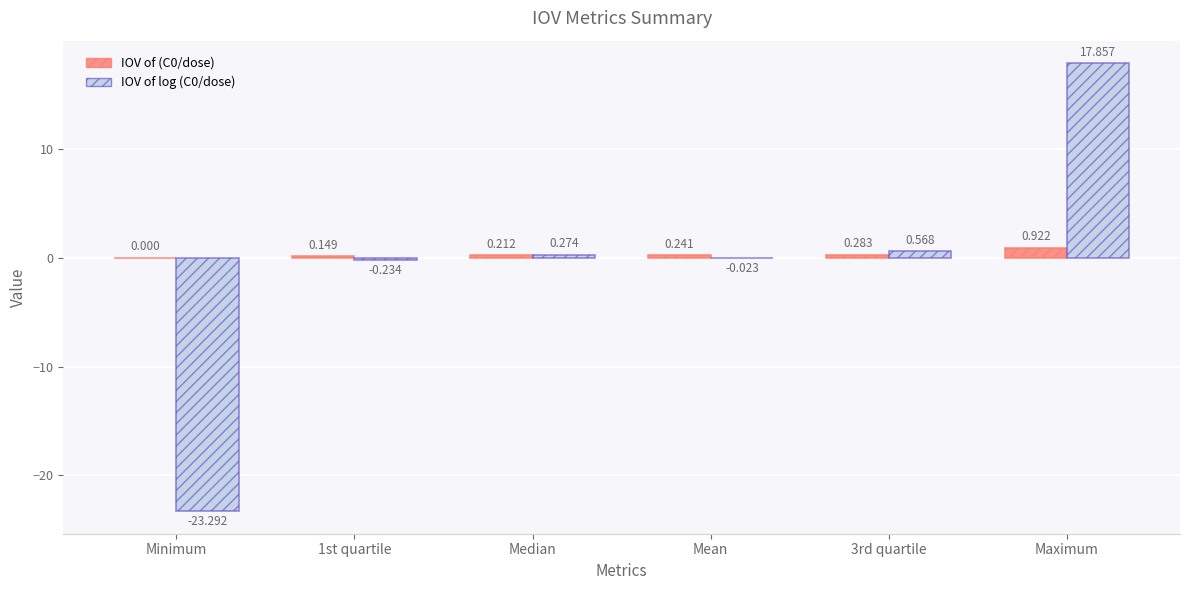

Where is IOV of (C0/dose) nearest to the value 0?

Minimum